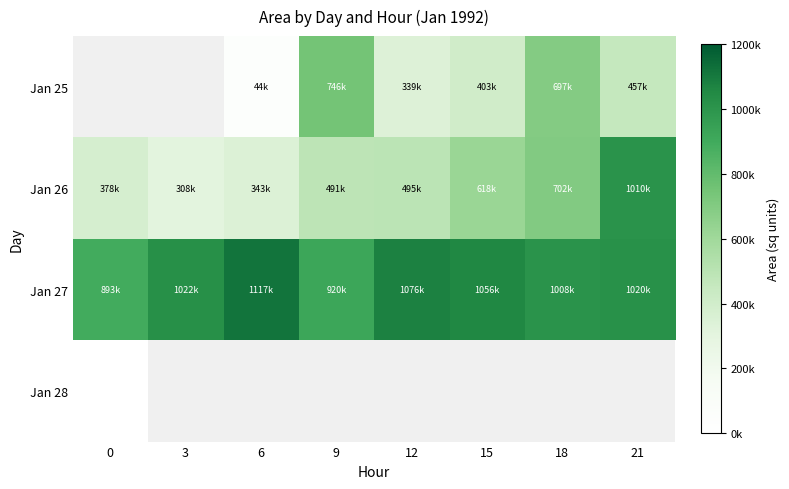

Which label corresponds to the largest value in the chart?

6